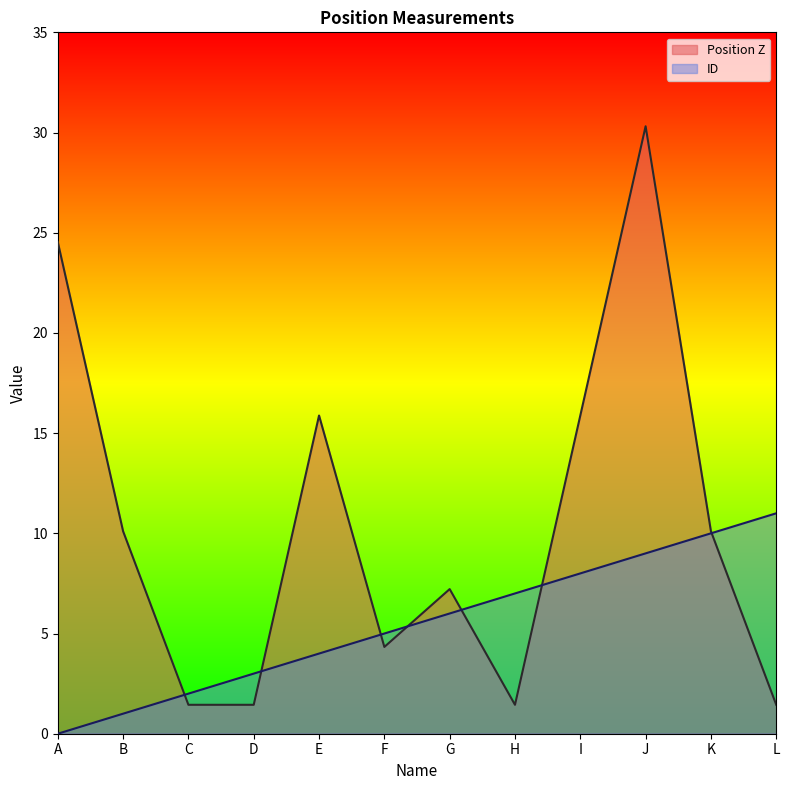

What is the value of the Position Z point at the 7th from the left?

7.2